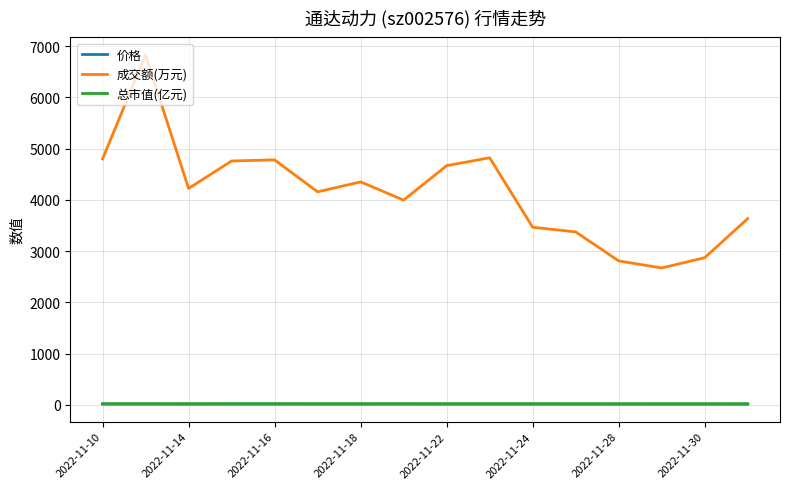

True or false: 总市值(亿元) and 成交额(万元) intersect in this chart.

False